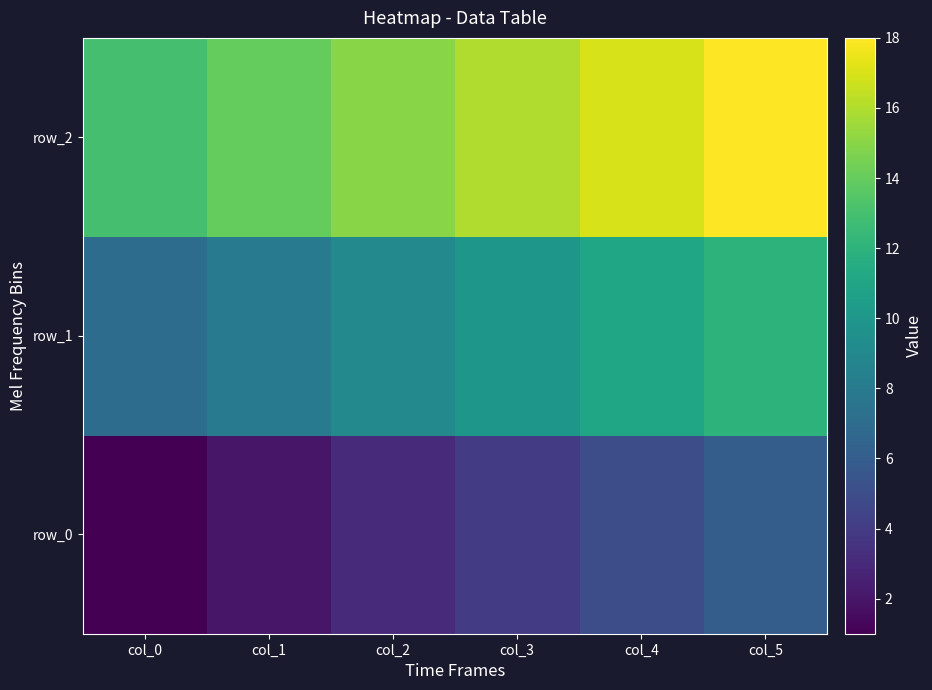

Reading right to left, extract all data points from this chart.

row_0: 6	5	4	3	2	1
row_1: 12	11	10	9	8	7
row_2: 18	17	16	15	14	13